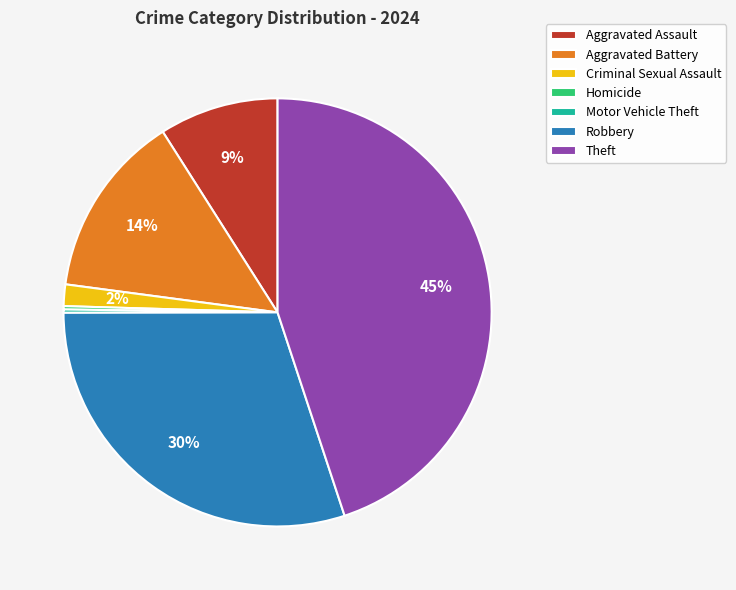

Is Criminal Sexual Assault the majority of the pie?

No